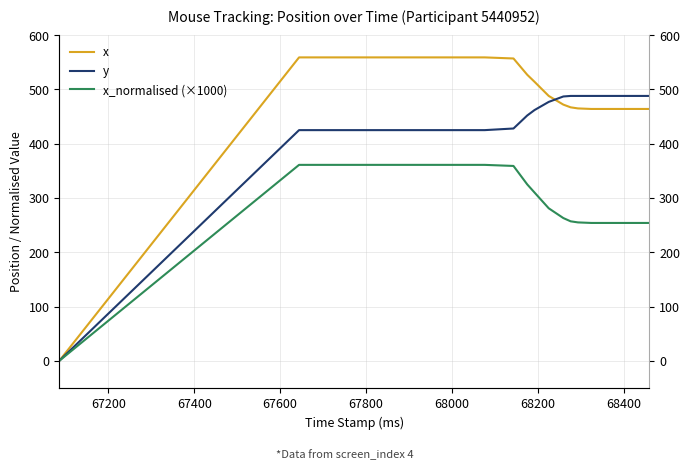

True or false: x has a value of 787 at 27.

False